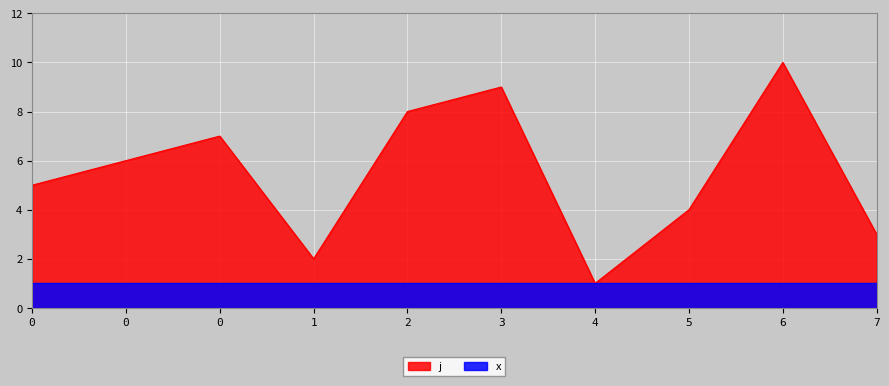

The value at 2 is 8. True or false?

True